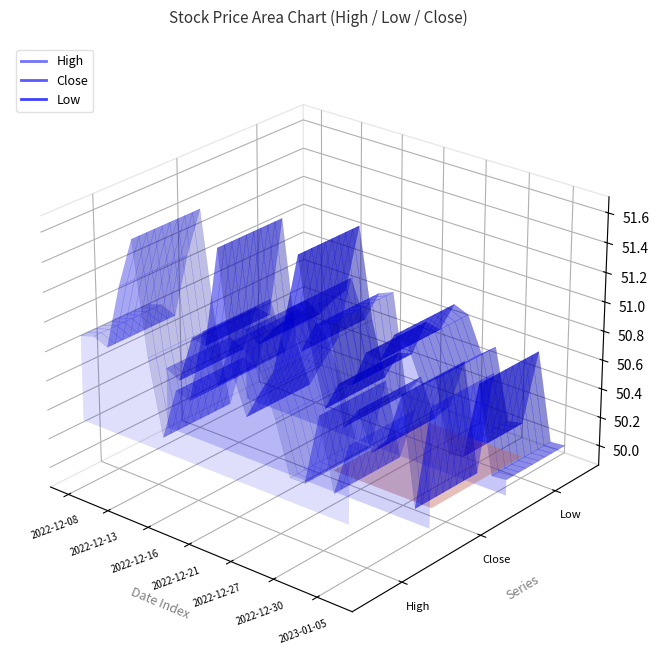

What is the total value across all series at 2022-12-09?

151.6